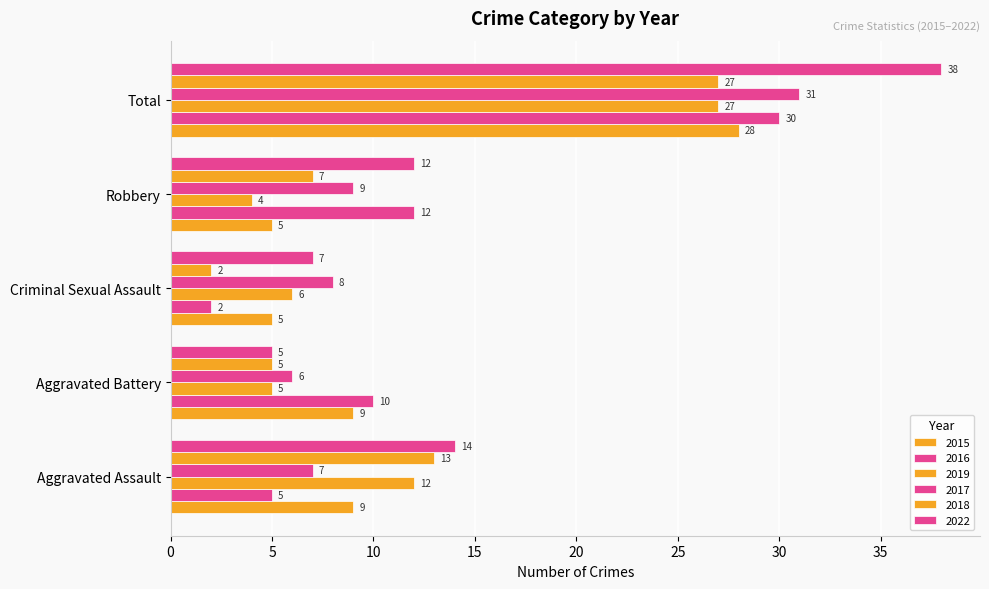

What is the sum of all 2017 values?

61